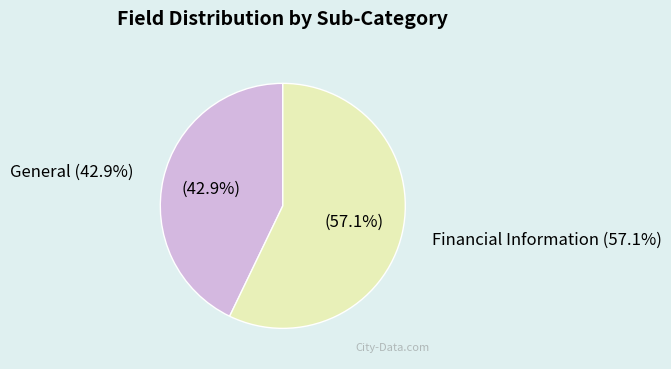

What is the largest slice in the pie chart?

Financial Information